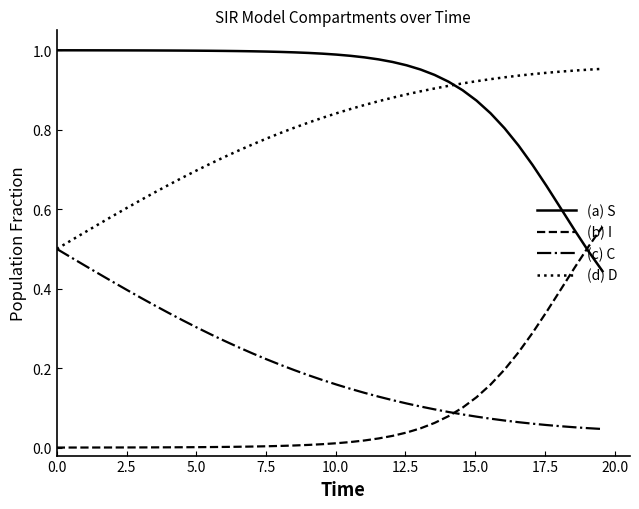

Which series has the largest total across all categories?

(a) S